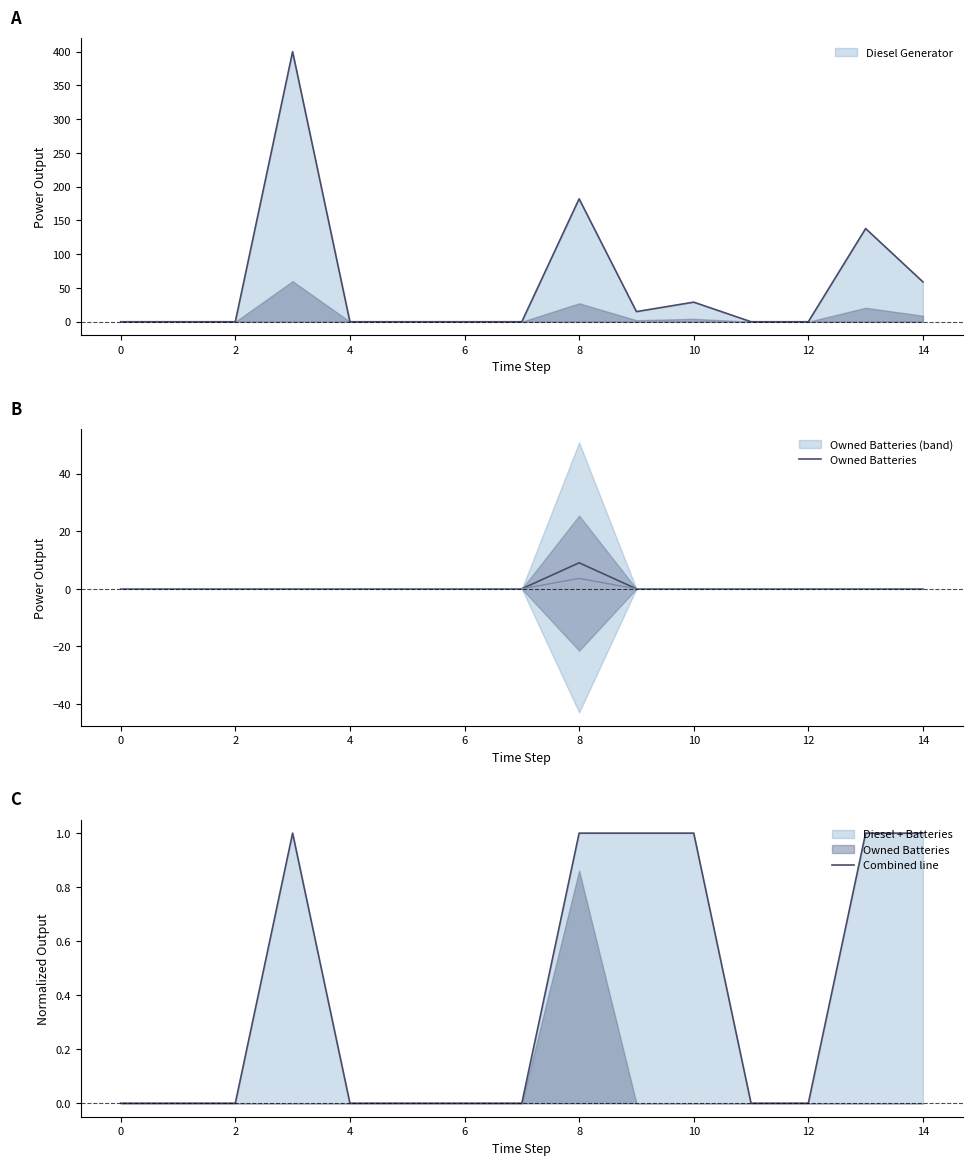

How many positive values does the Owned Batteries series have?

1